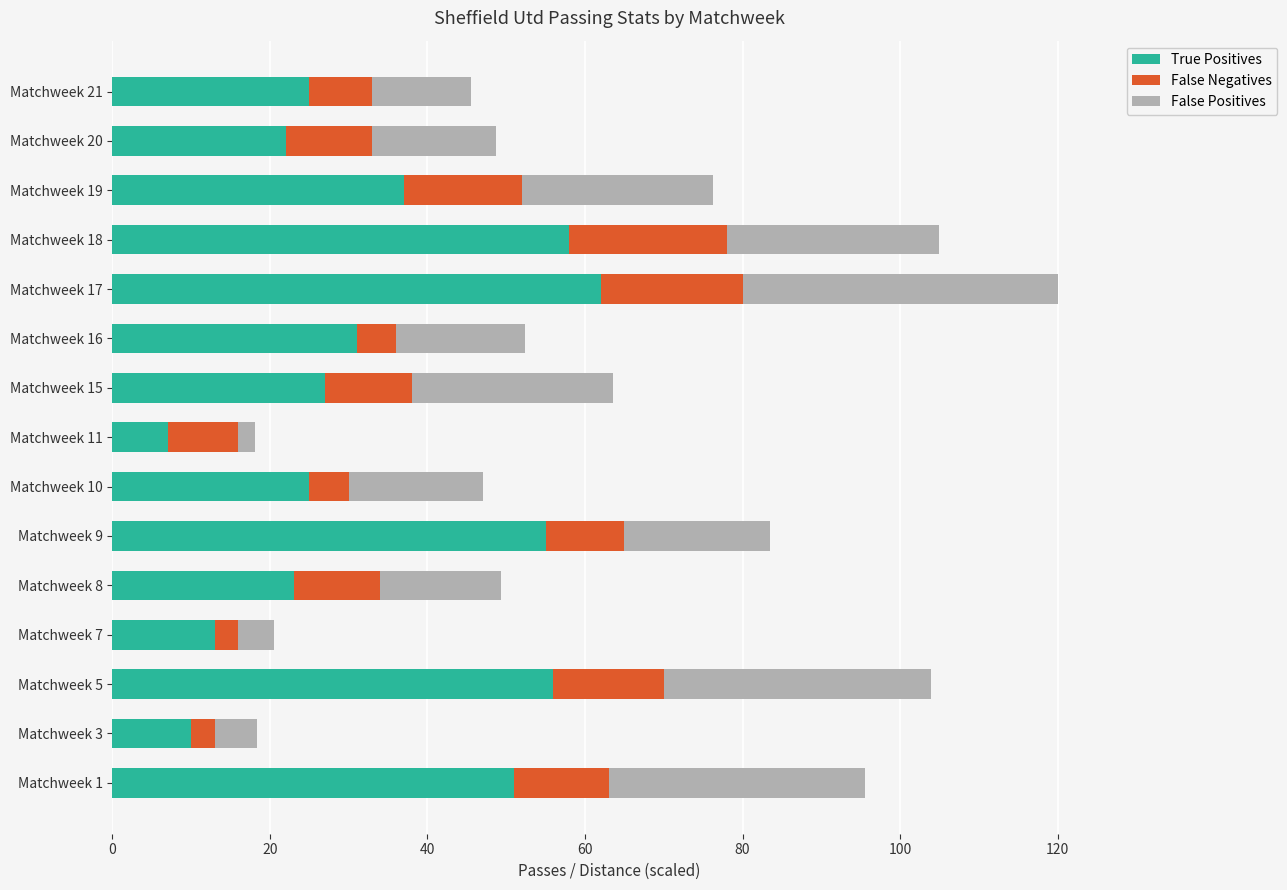

What are all the series names shown in the legend?

True Positives, False Negatives, False Positives